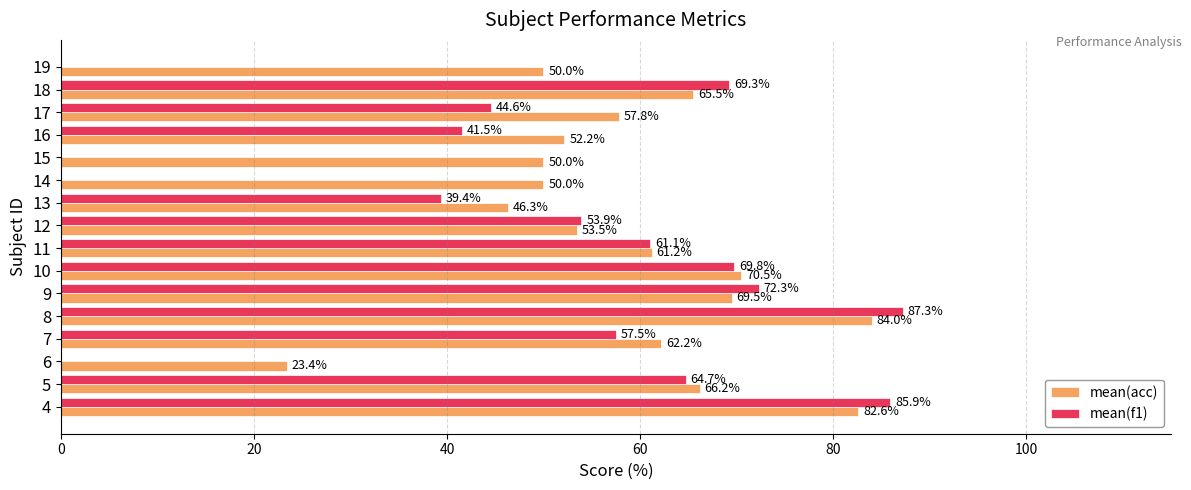

Which series changed the most between 8 and 11?

mean(f1)